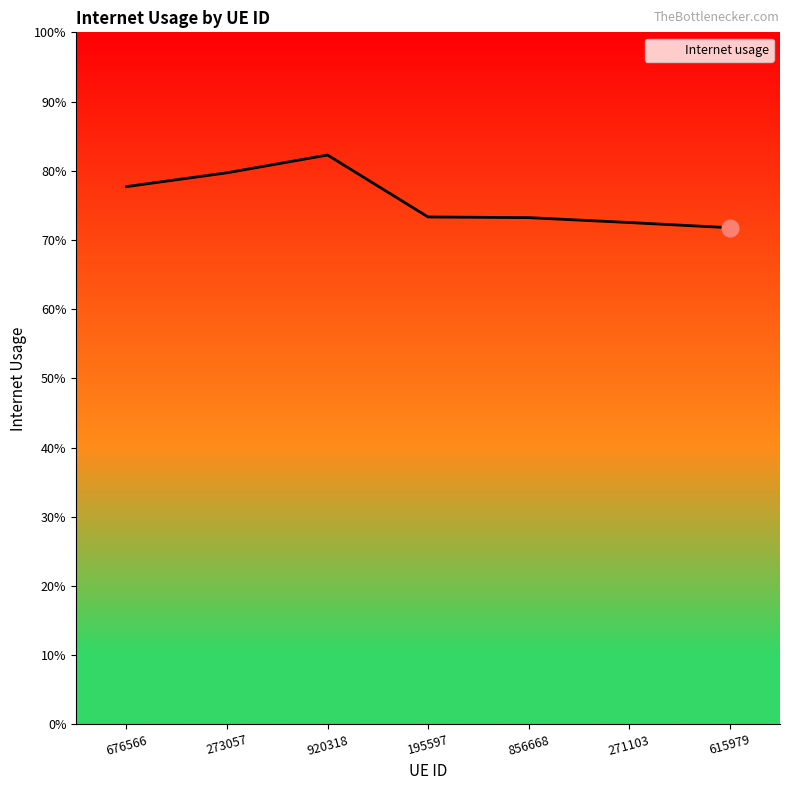

List the labels in order of value, smallest first.

615979, 271103, 856668, 195597, 676566, 273057, 920318